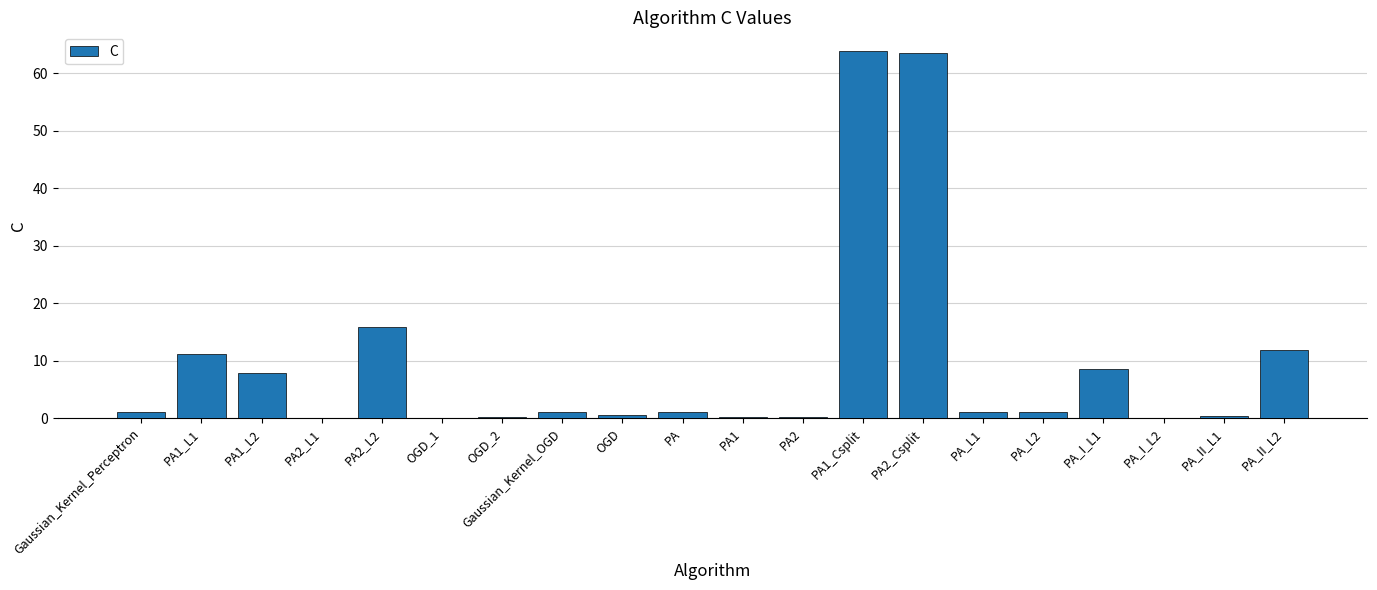

Where is the data nearest to the value 31?

PA2_L2